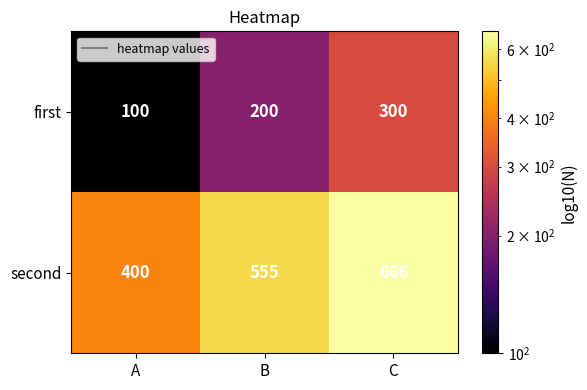

Is it true that second equals 542 at A?

False